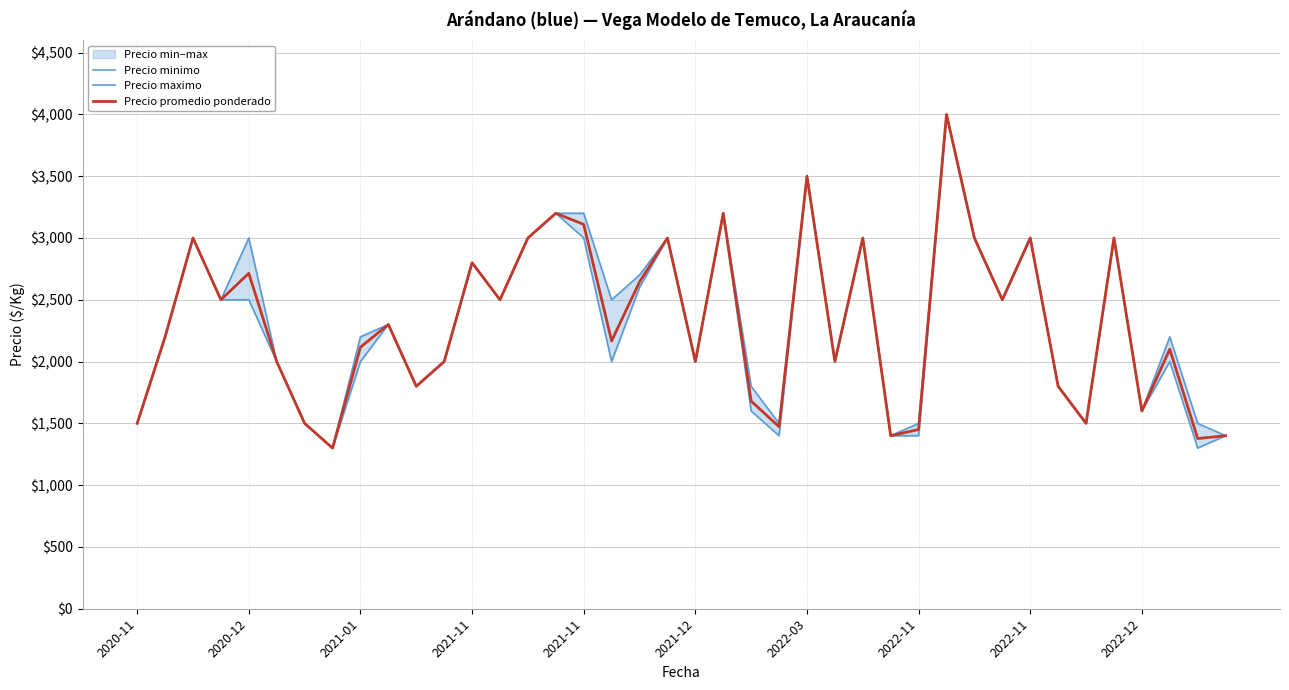

Between 23 and 2021-12, which is larger?

2021-12